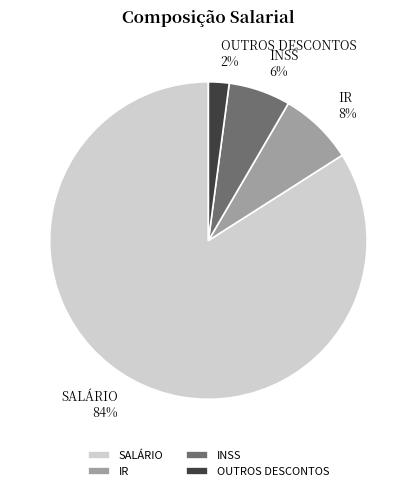

Which slice represents more than half of the pie?

SALÁRIO